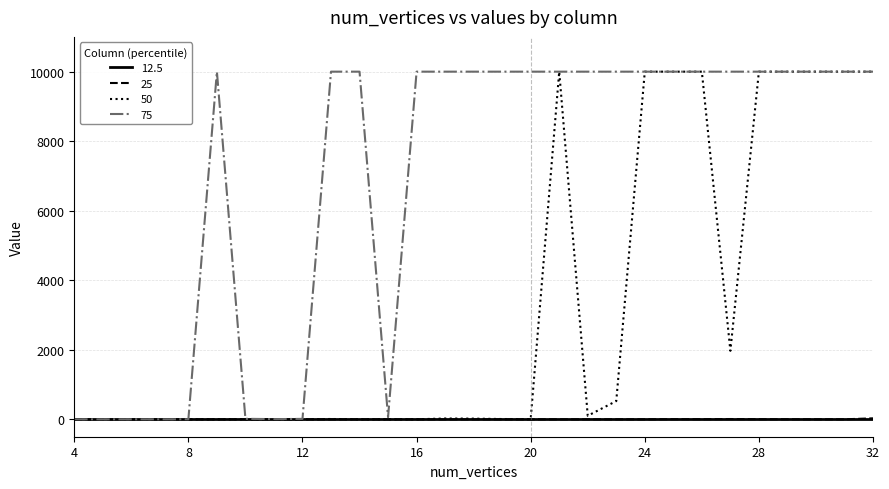

Does the chart have visible grid lines?

Yes